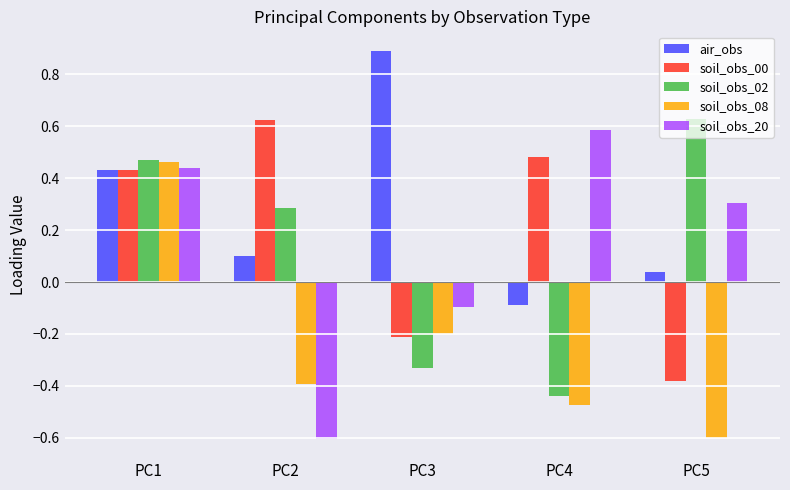

What is the difference between the maximum and second lowest values in the soil_obs_00 series?

0.8